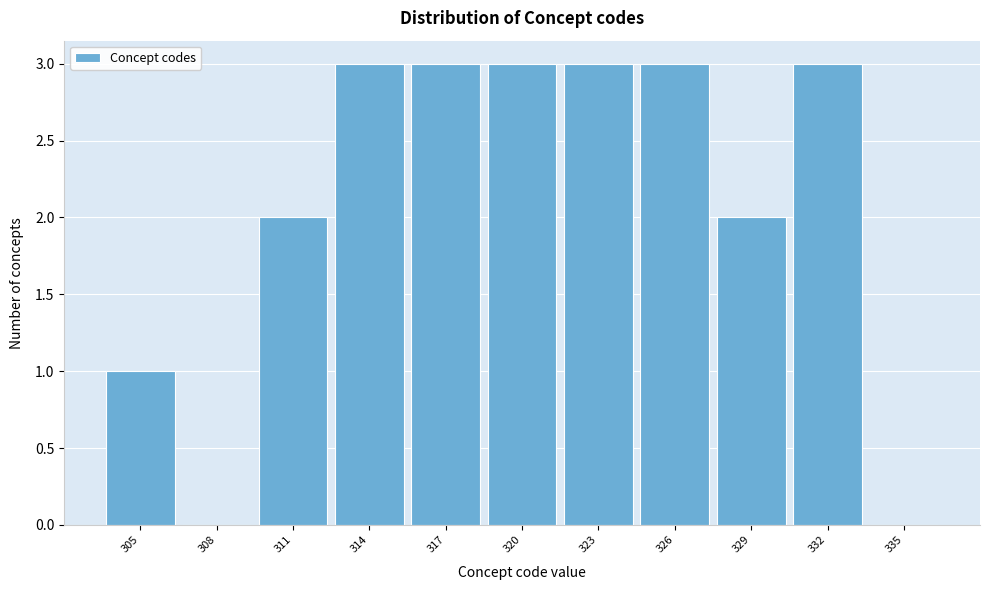

Reading left to right, transcribe all the data shown in this chart.

305=1	308=0	311=2	314=3	317=3	320=3	323=3	326=3	329=2	332=3	335=0